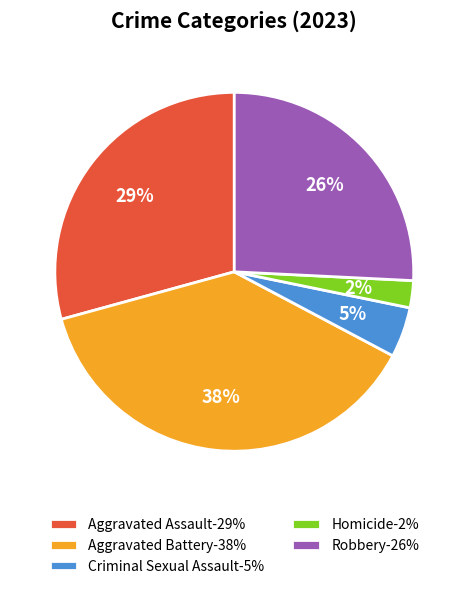

What percentage is the Criminal Sexual Assault slice, to the nearest percent?

5%